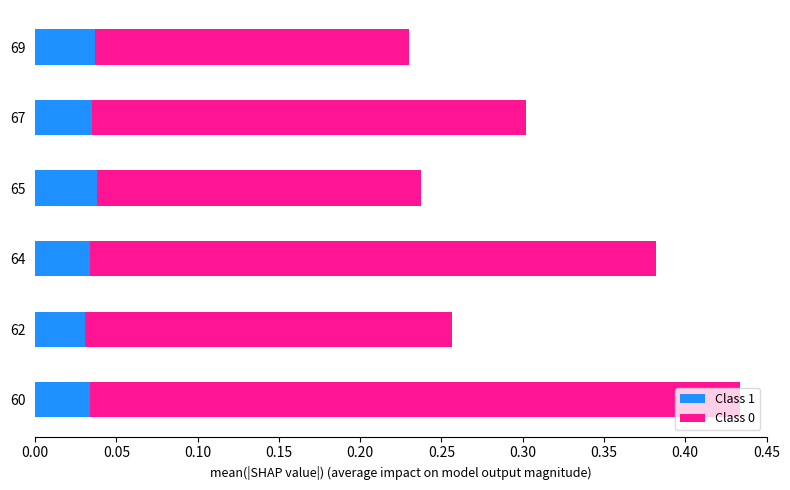

At which category is the sum across all series the highest?

60